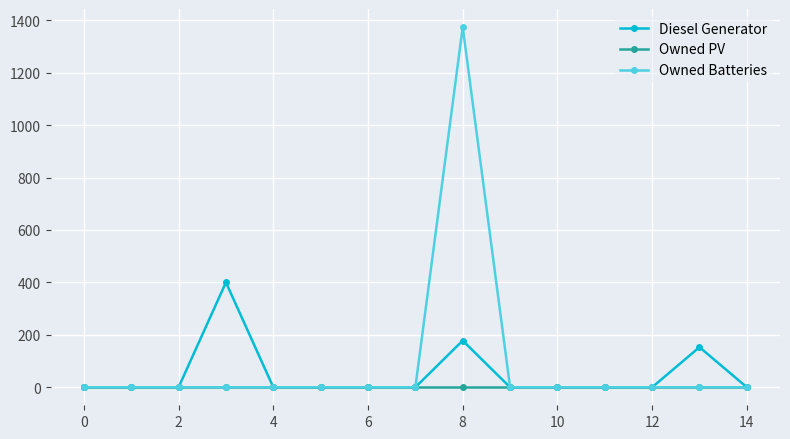

Rank the series by their maximum value, from lowest to highest.

Owned PV, Diesel Generator, Owned Batteries